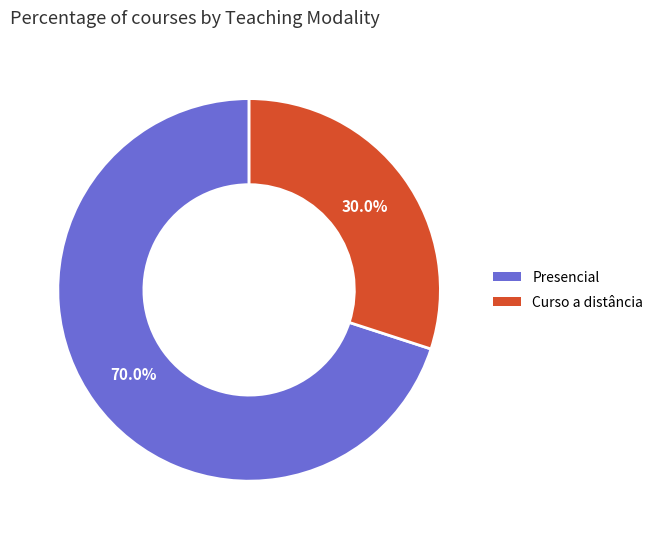

Which slice represents more than half of the pie?

Presencial